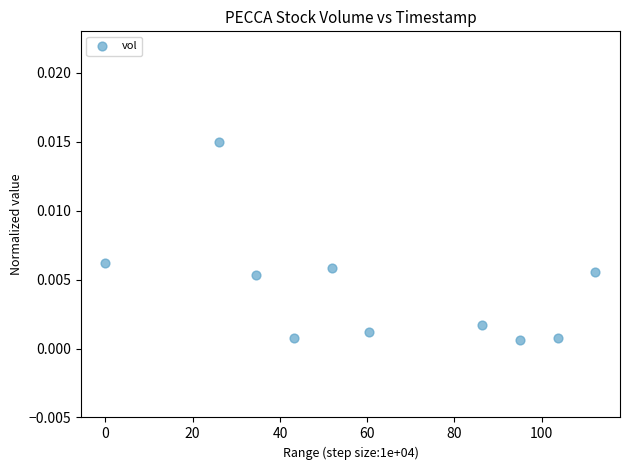

What is the average X value?

61.3